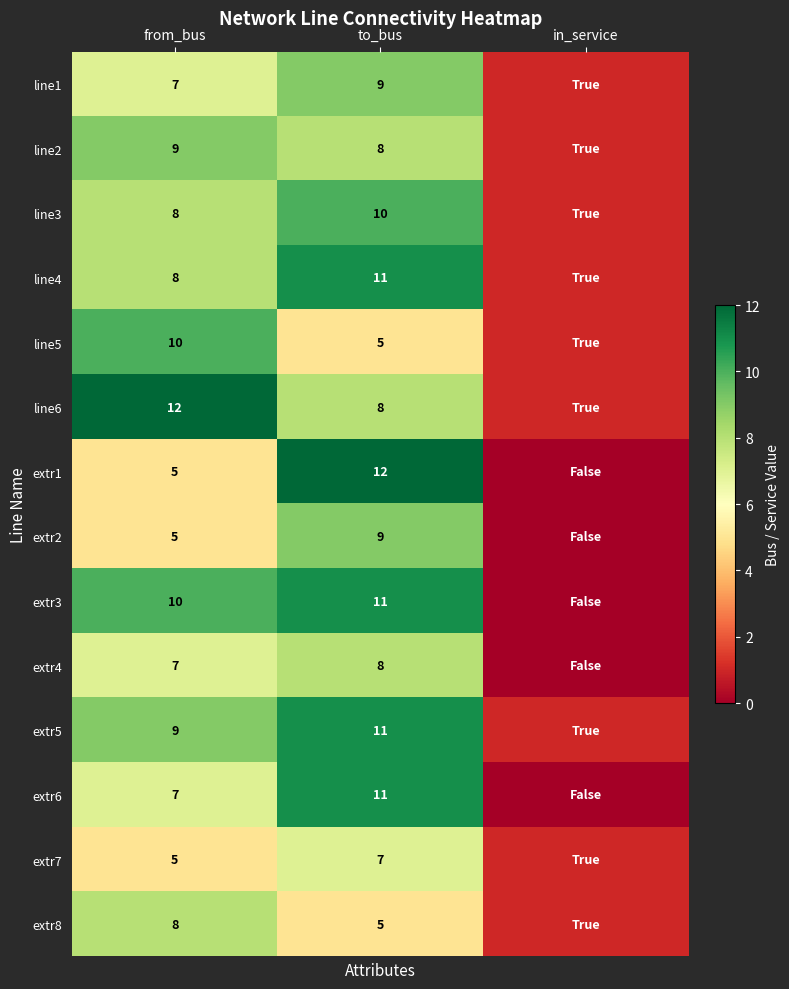

What is the total value across all series at from_bus?

110